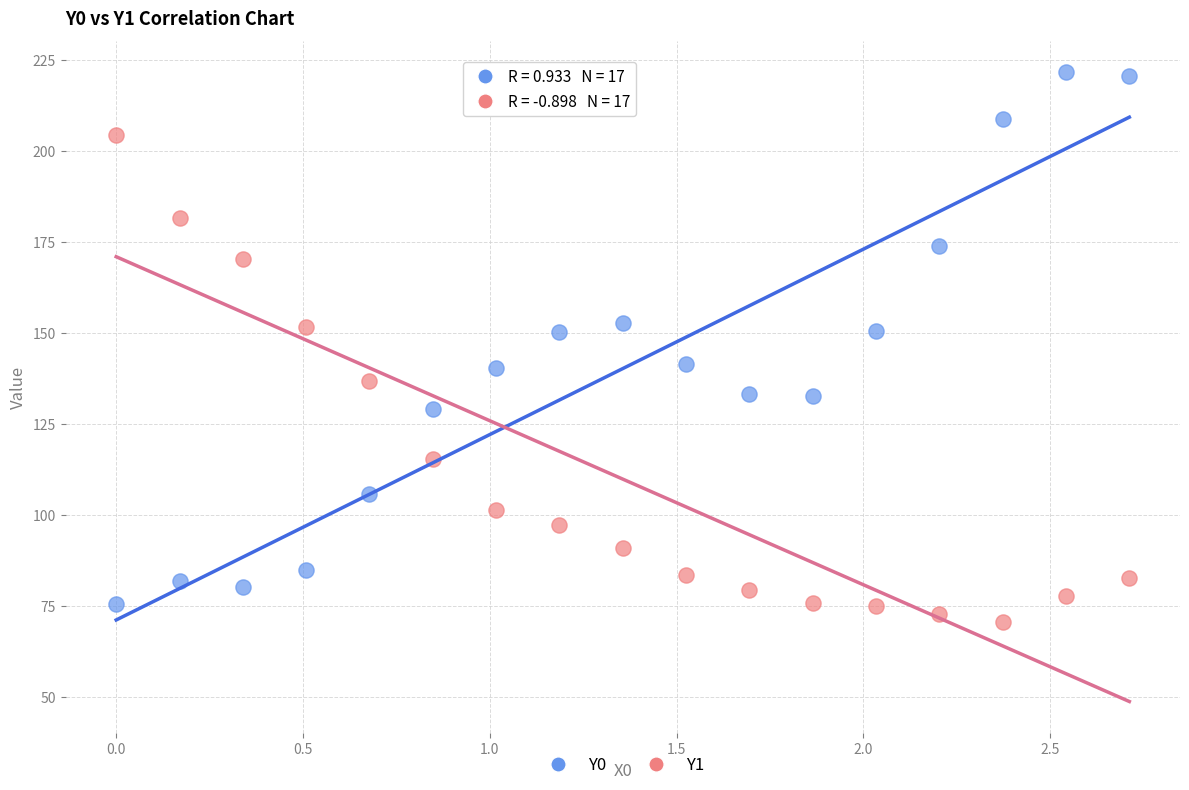

What is the X range (max minus min) for the scatter plot?

2.7